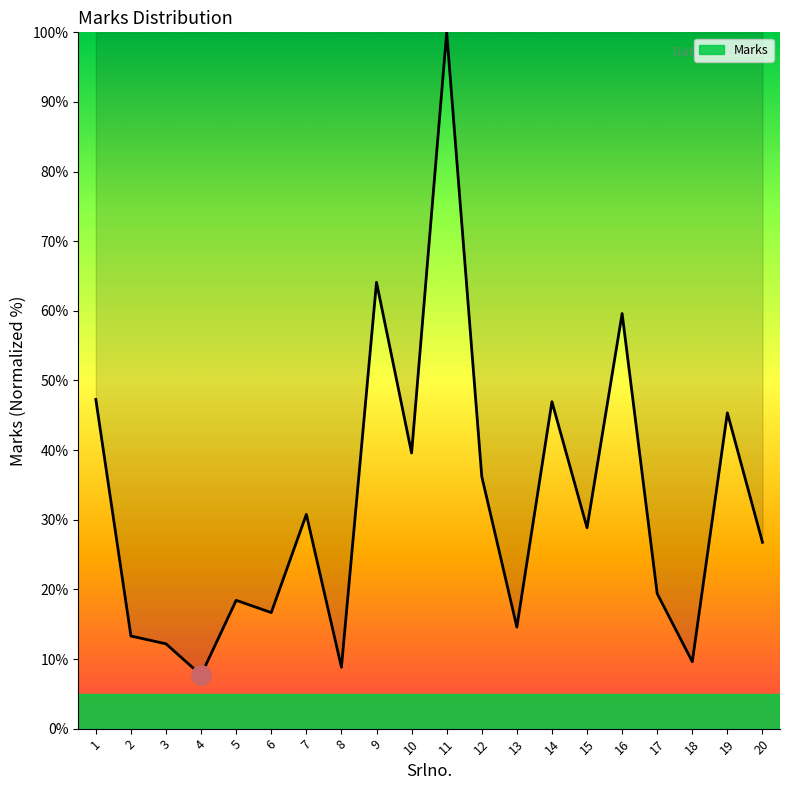

How many values are below 28?

10